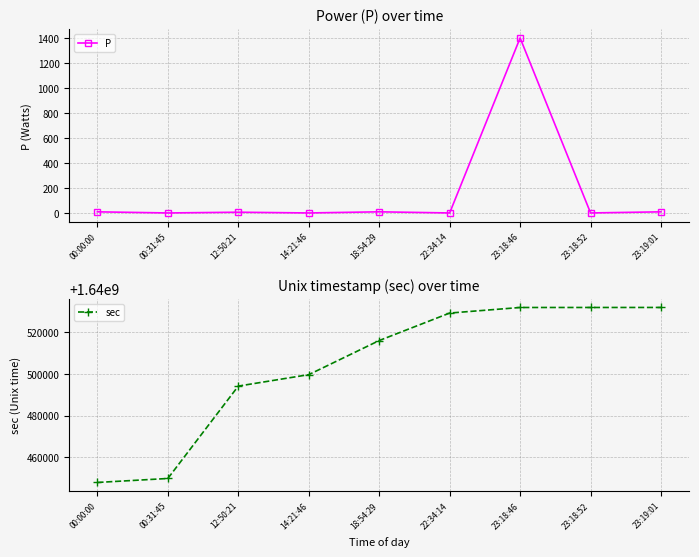

Between 14:21:46 and 12:50:21, which is larger?

12:50:21